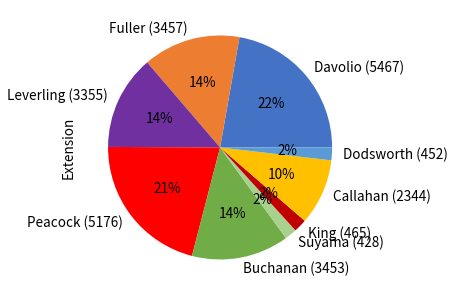

To the nearest percent, what is the combined percentage of Fuller (3457) and Buchanan (3453)?

28%